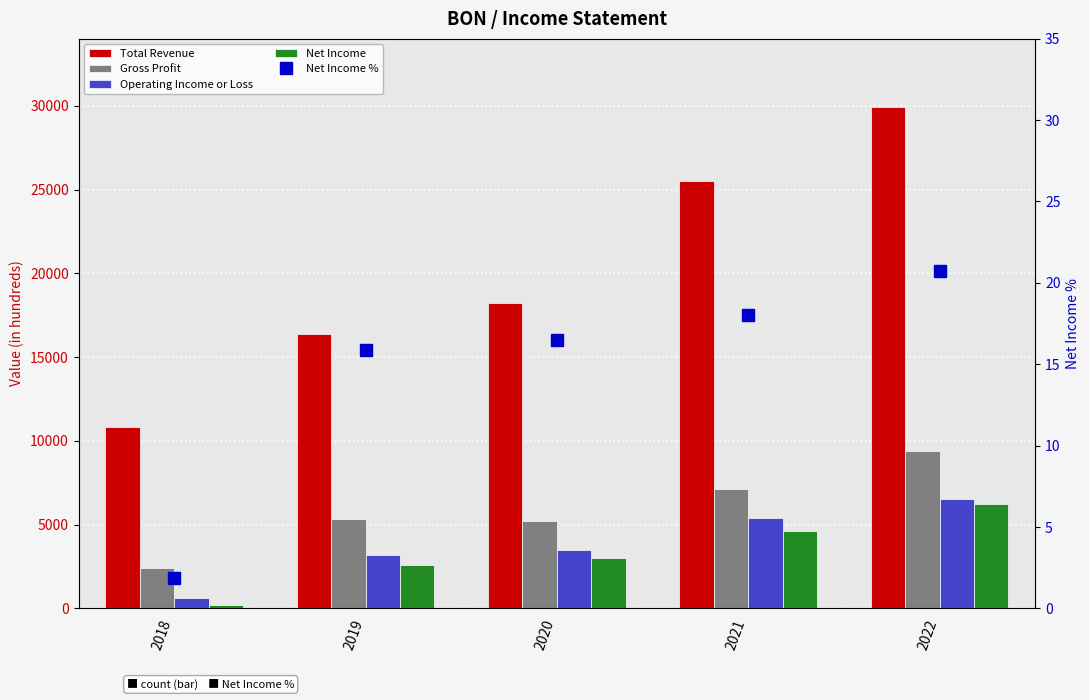

Are the bars grouped side by side (vs. stacked)?

Yes